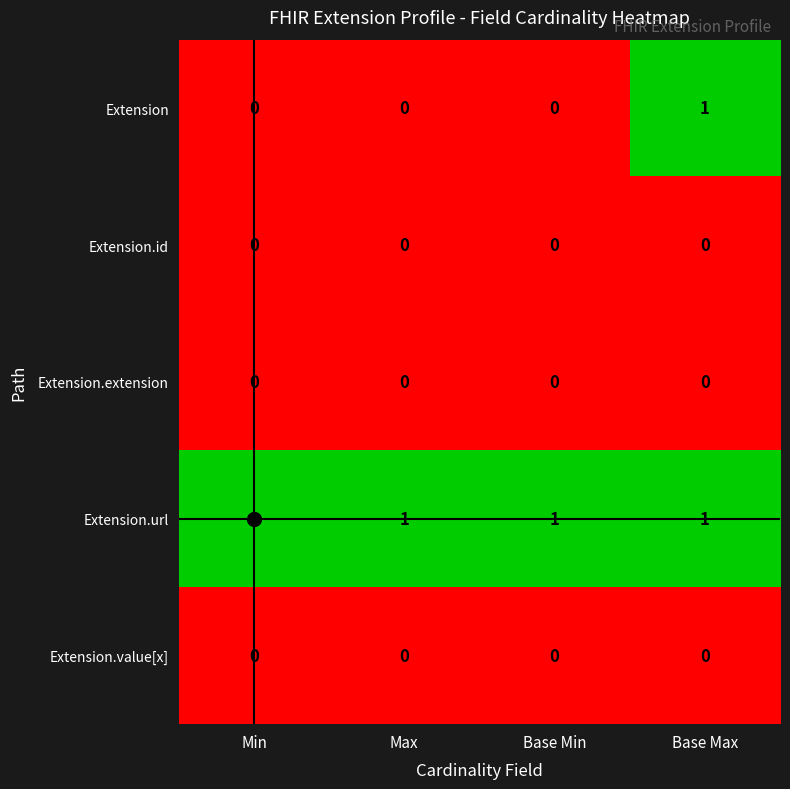

Between Base Min and Base Max, which series saw the biggest shift?

Extension